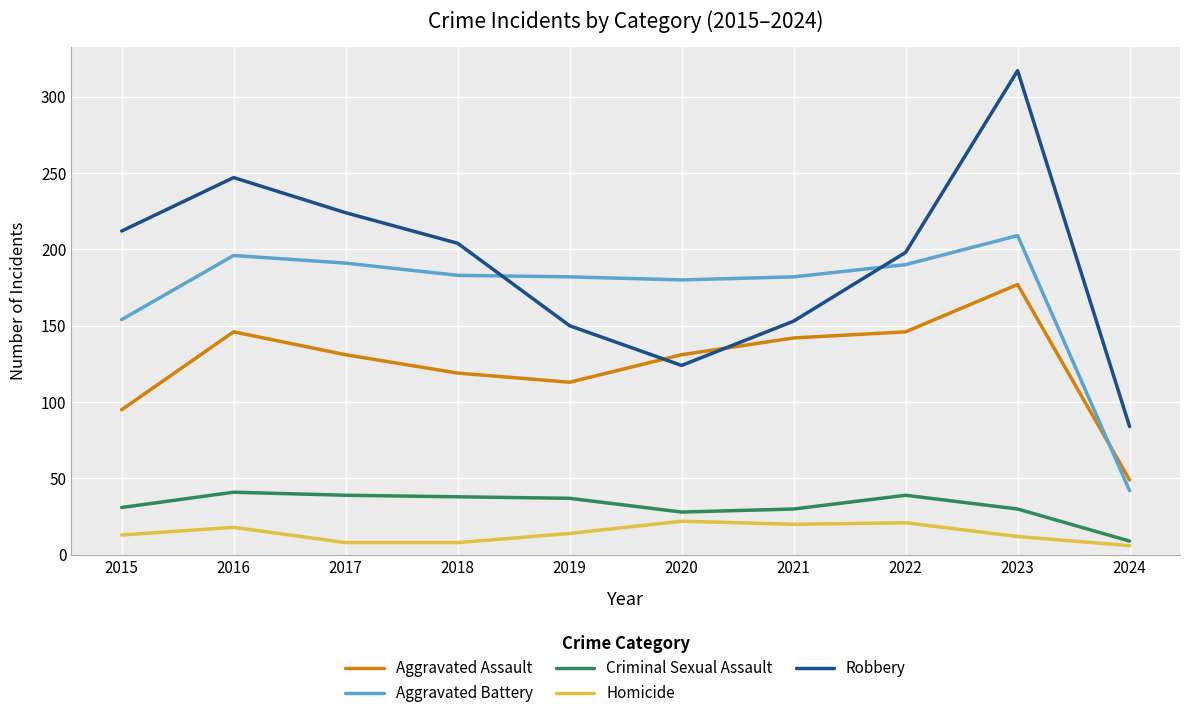

True or false: Aggravated Battery has more than 0 interior local peaks.

True